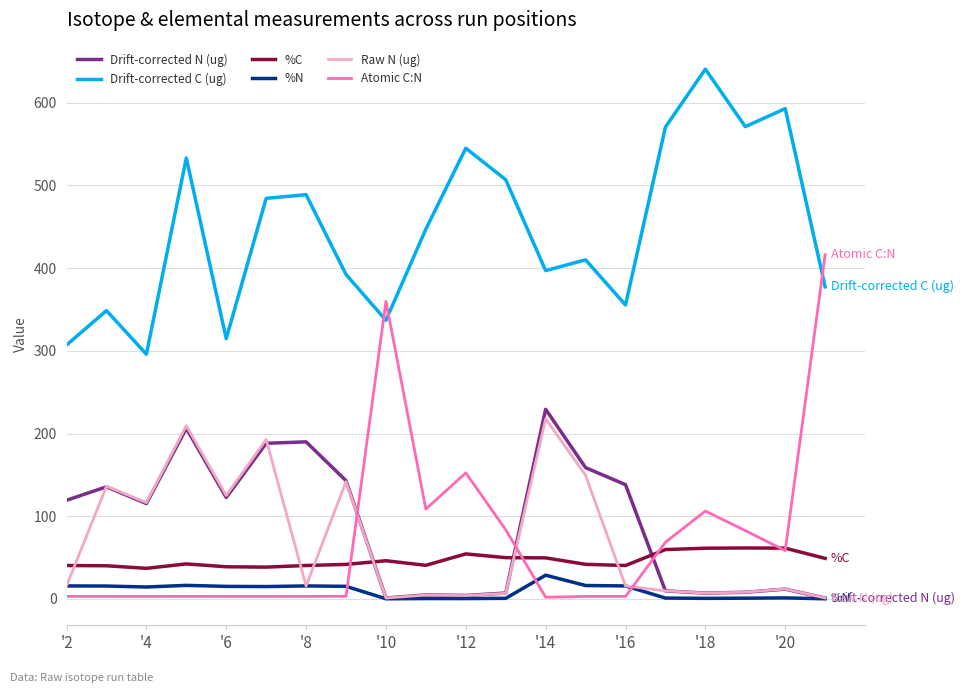

What is the maximum value shown in the chart?

640.7